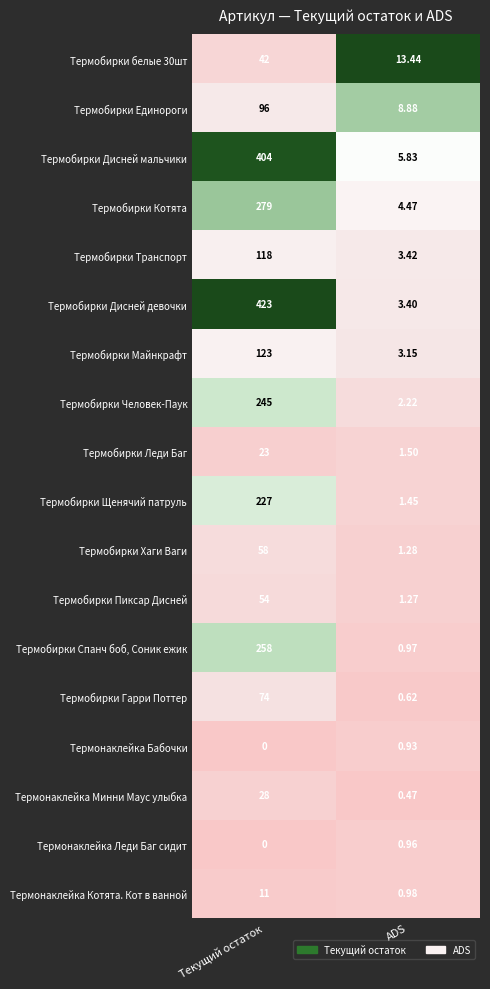

List the labels in order of Термобирки Котята value, smallest first.

ADS, Текущий остаток